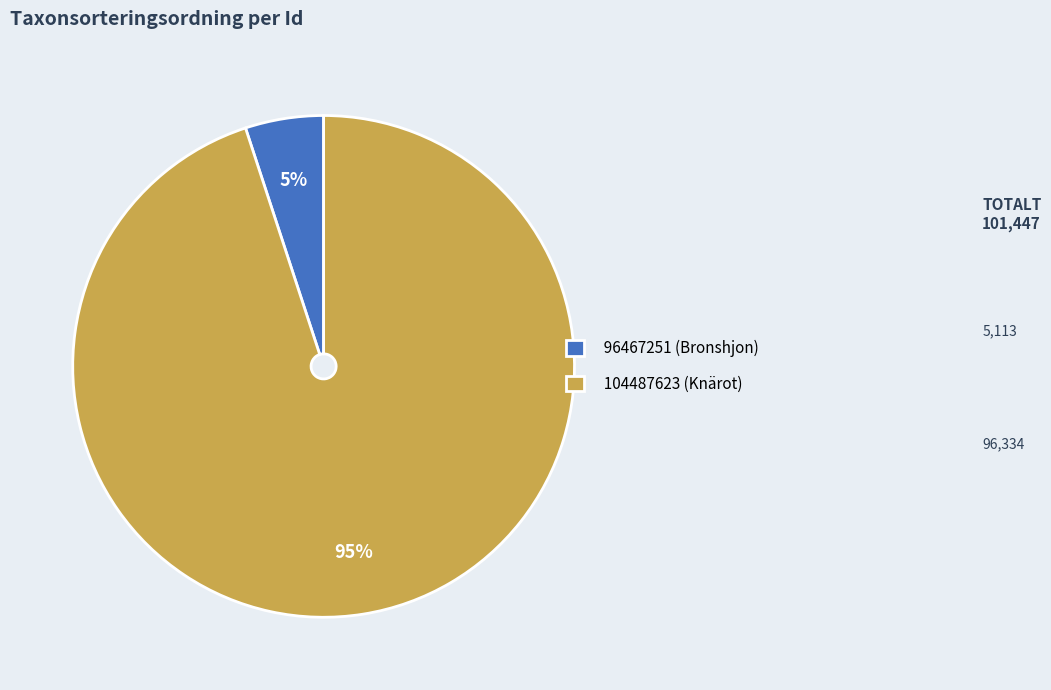

Which category has the biggest portion of the pie?

104487623 (Knärot)